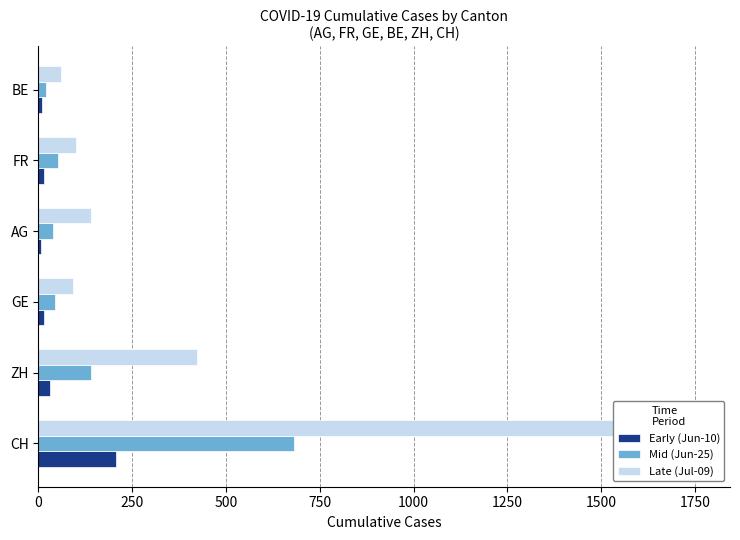

How many values in the Mid (Jun-25) series are below 52?

3